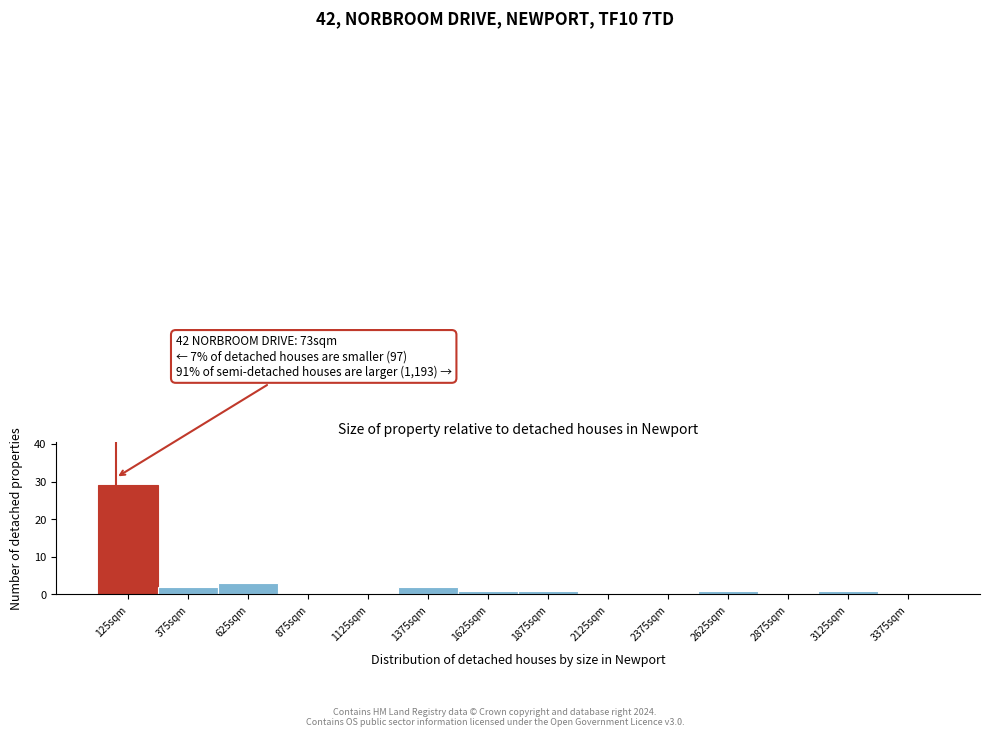

Over which range of the x-axis is the bar tallest?

0 to 250